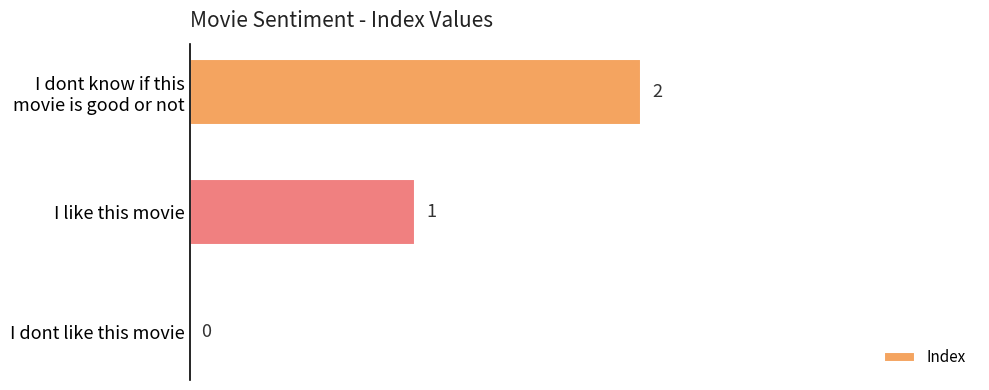

Between I like this movie and I dont like this movie, which is larger?

I like this movie